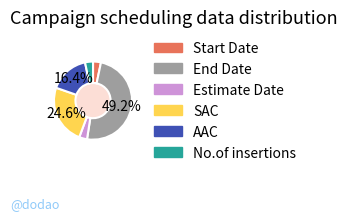

The End Date slice represents 49% of the pie. True or false?

True